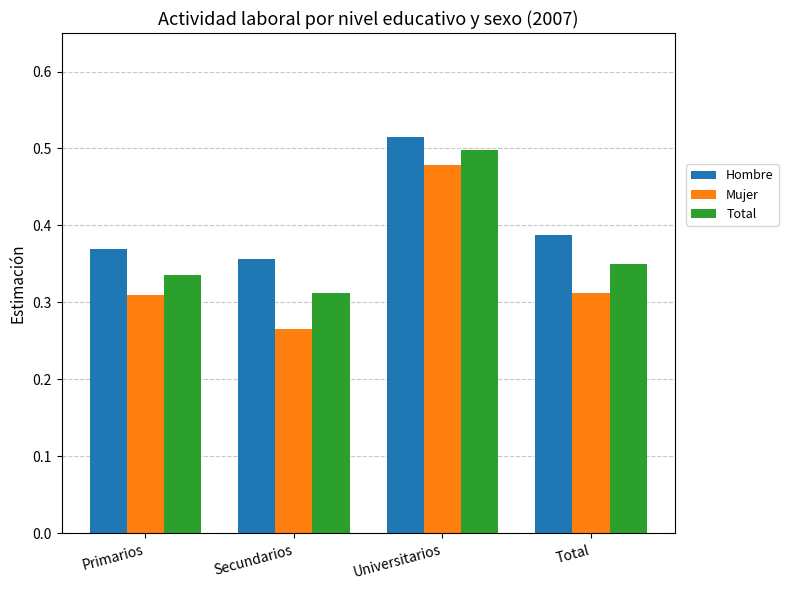

At which label is Hombre closest to 0?

Secundarios